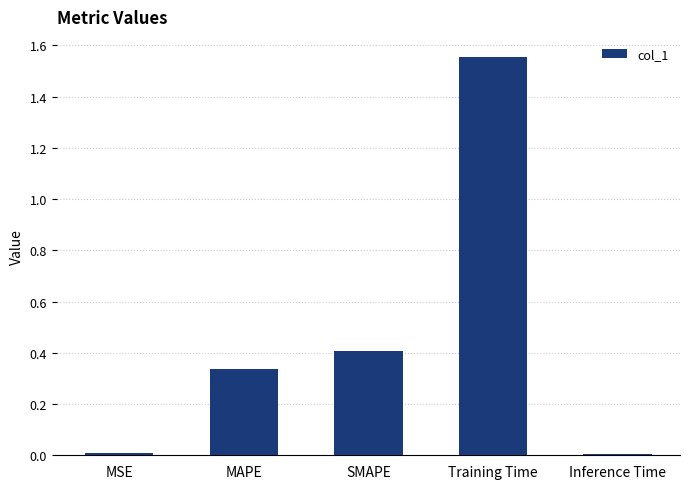

What is the difference between the maximum and minimum values?

1.5